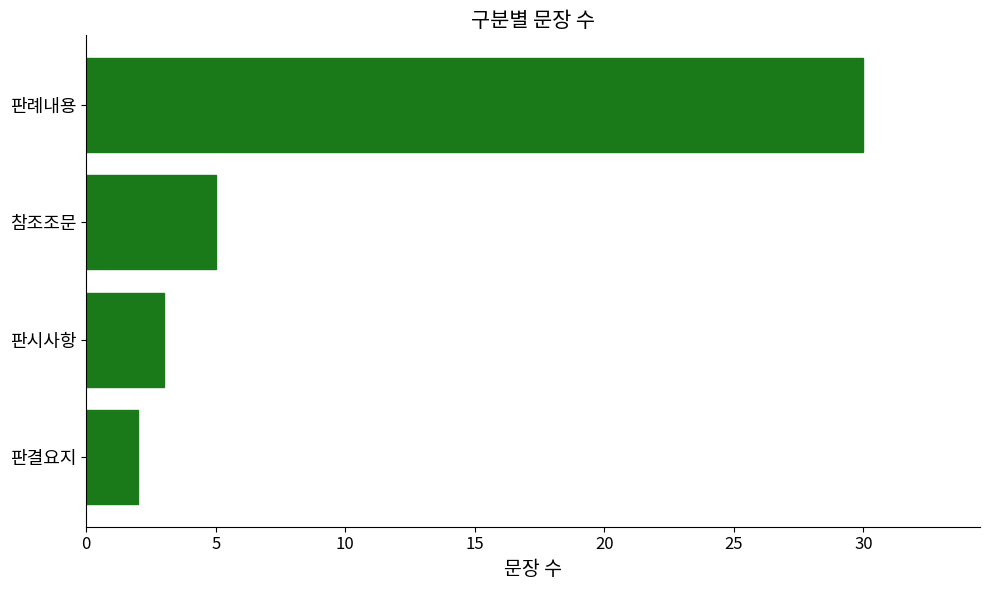

Are the bars grouped side by side (vs. stacked)?

No